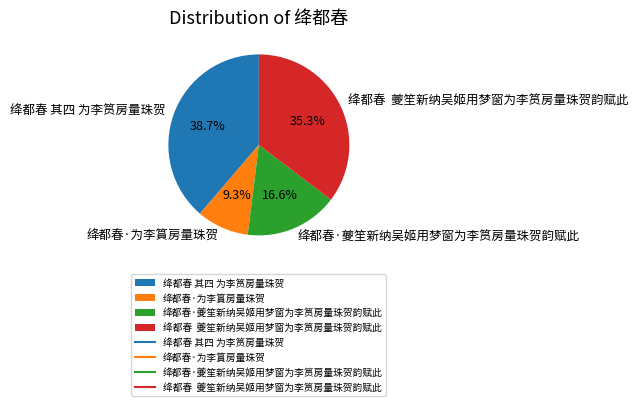

How many slices are in this pie chart?

4